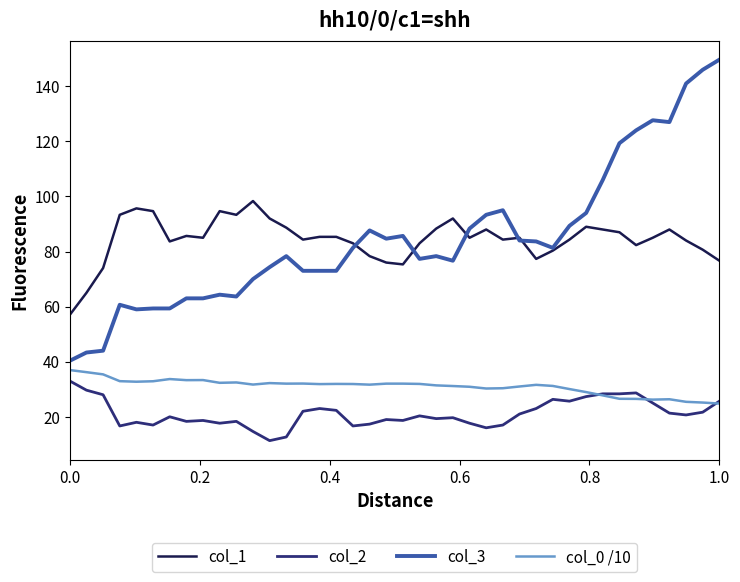

True or false: col_2 and col_3 cross at least once.

False